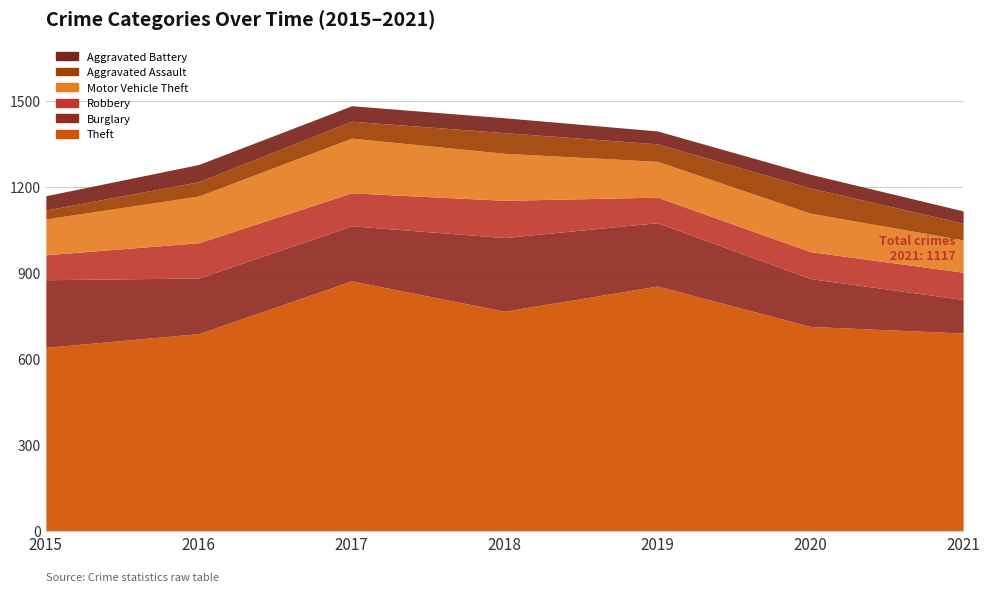

In Robbery, how many points are higher than both neighbors (excluding endpoints)?

2